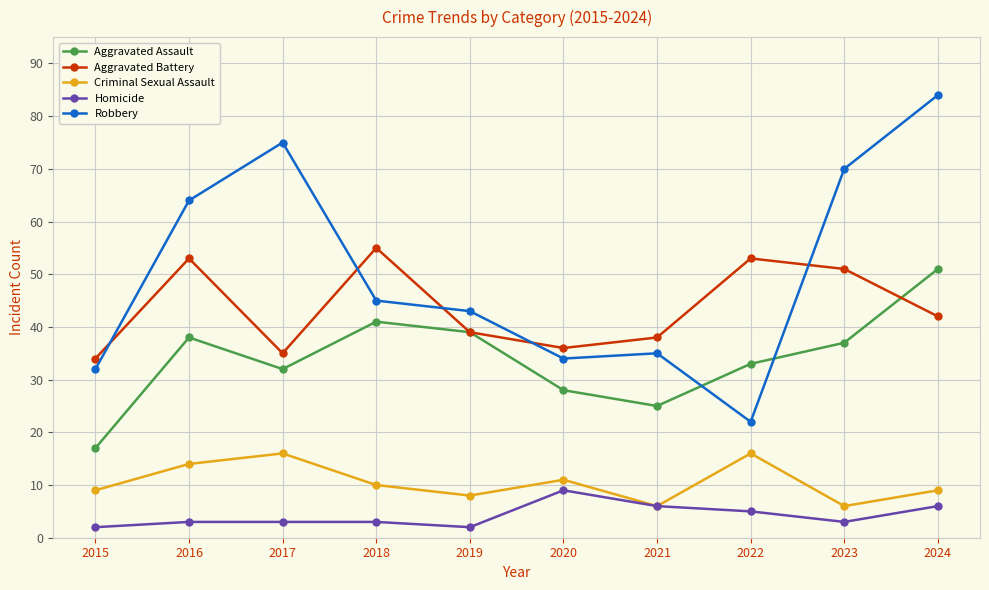

The value of Homicide at 2024 is 6. True or false?

True